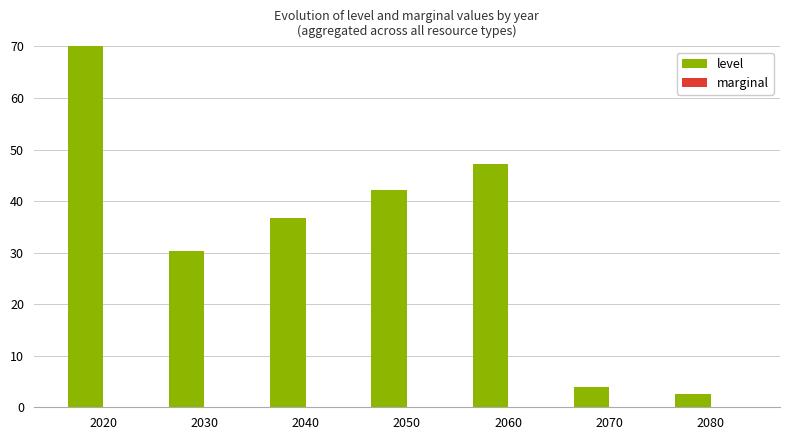

List the series in order of their overall mean, highest first.

level, marginal